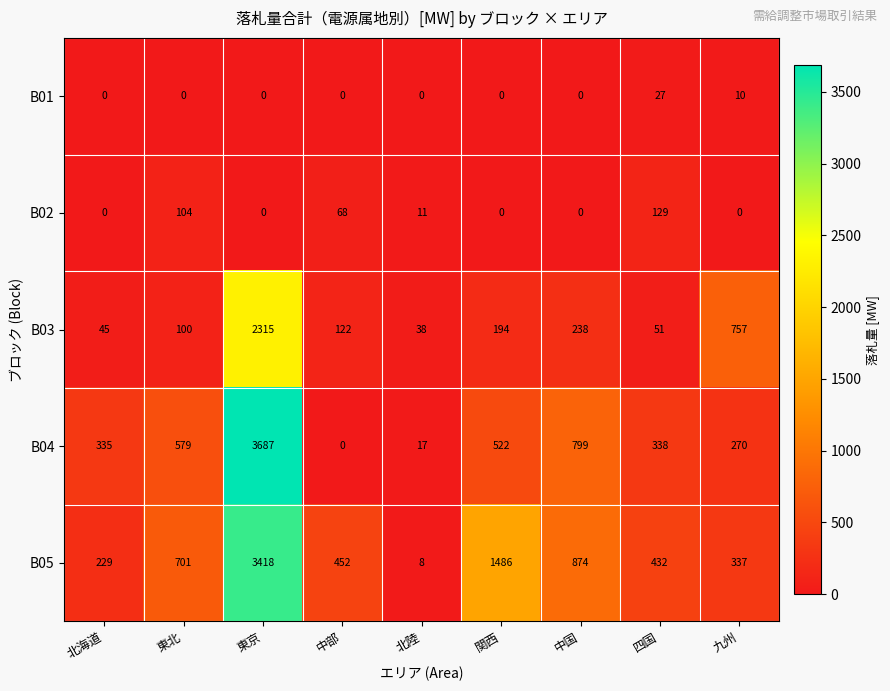

List the series in order of their peak value, highest first.

B04, B05, B03, B02, B01